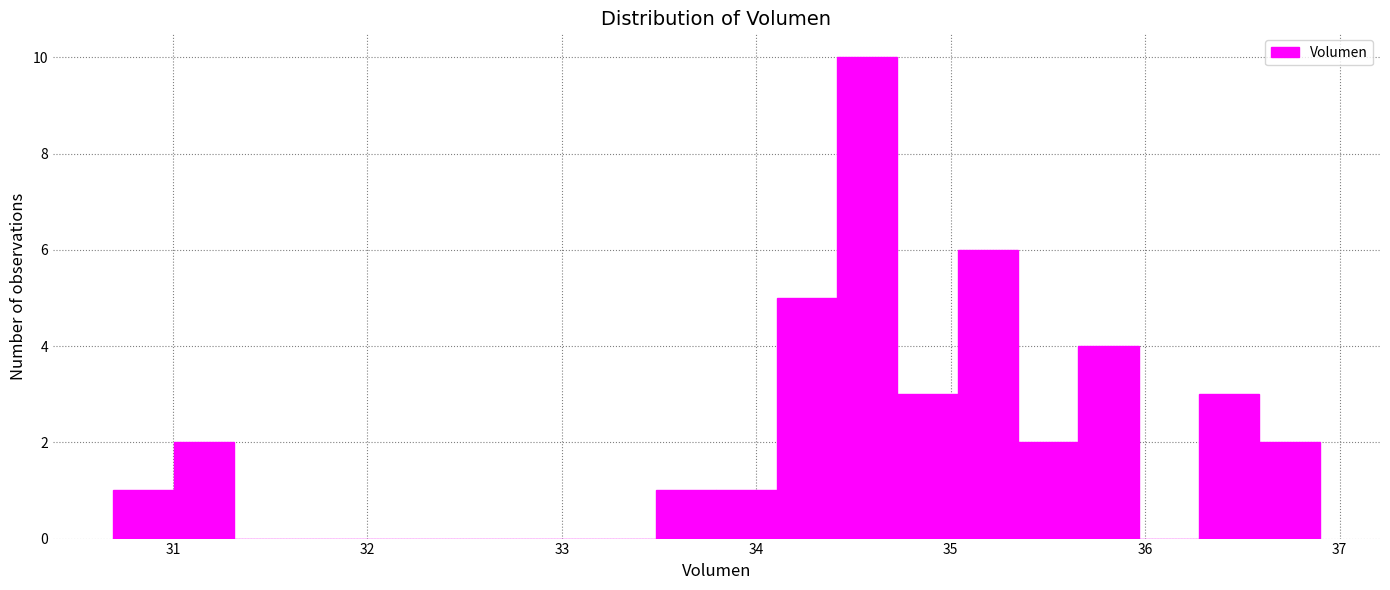

Around what value on the x-axis is the tallest bar? Give the approximate position of its centre, as read against the axis.

34.6